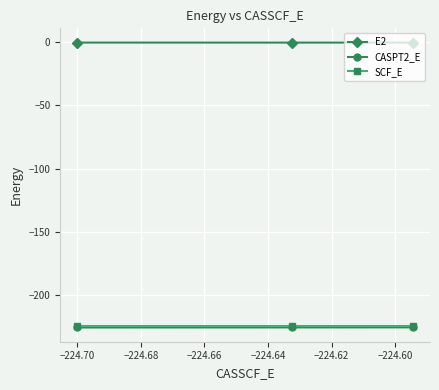

Which series has the largest total across all categories?

E2